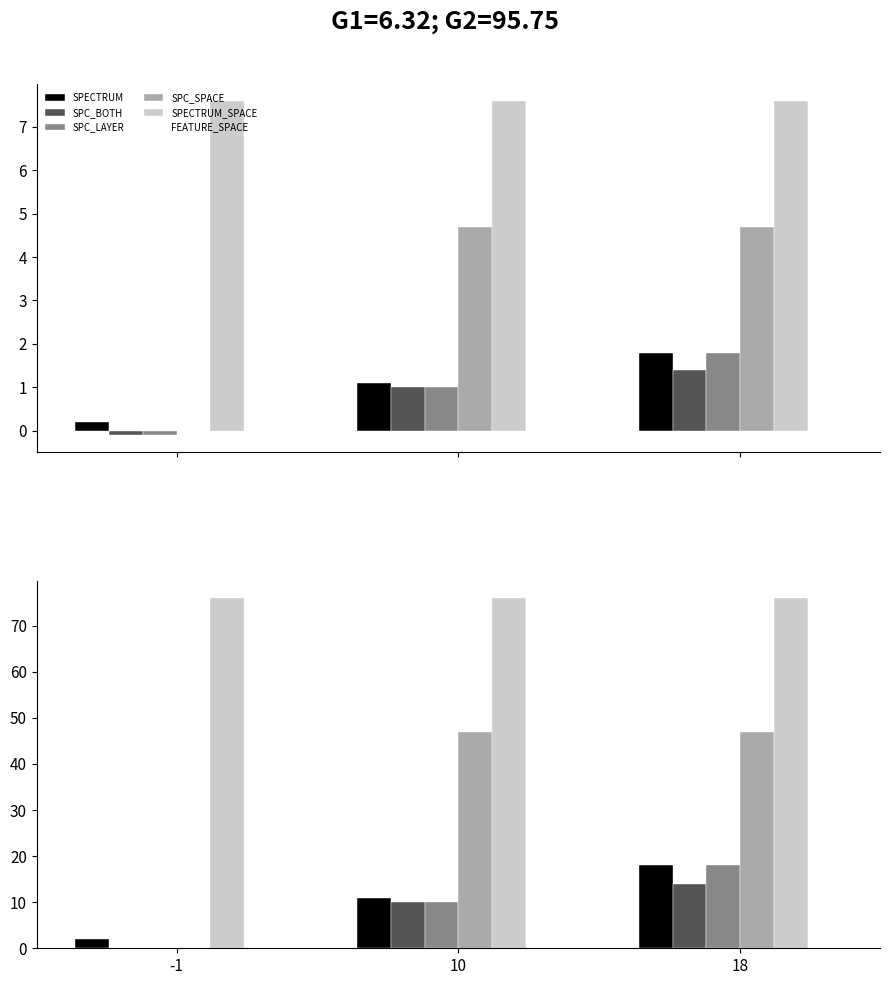

Which series has the widest spread of values?

FEATURE_SPACE